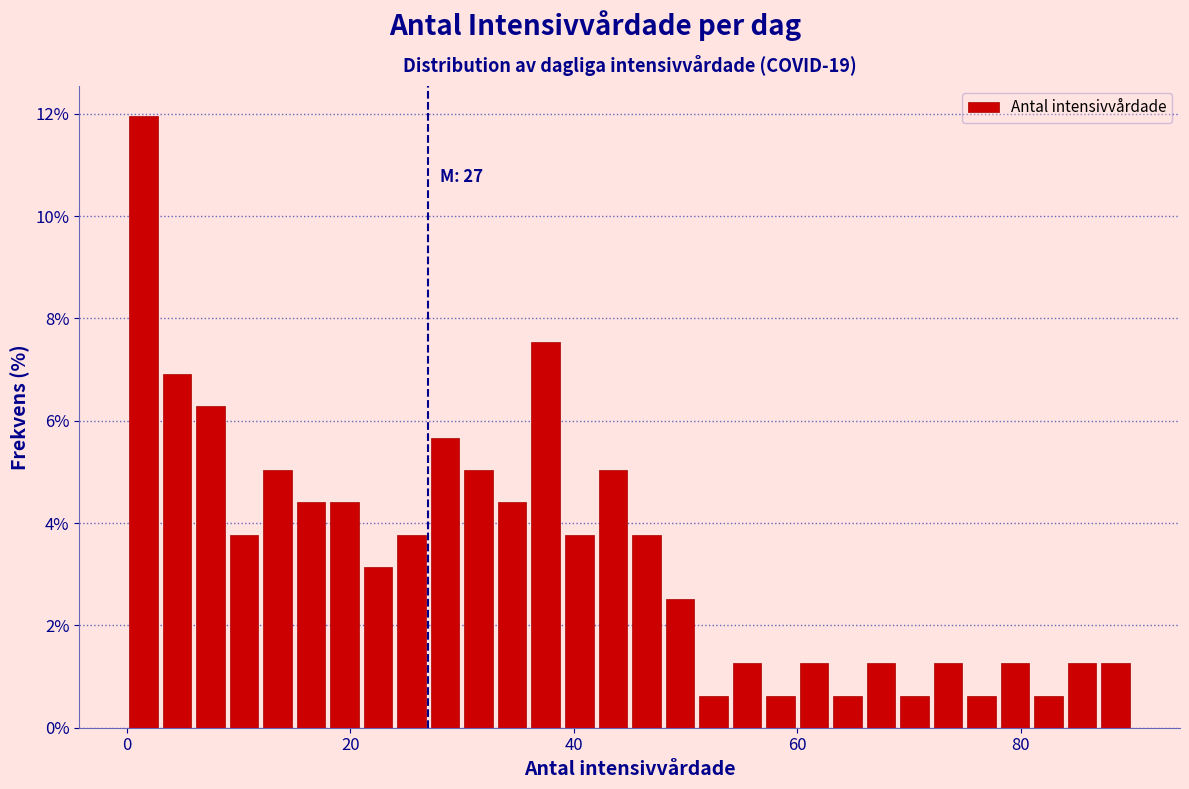

Around what value on the x-axis is the tallest bar? Give the approximate position of its centre, as read against the axis.

2